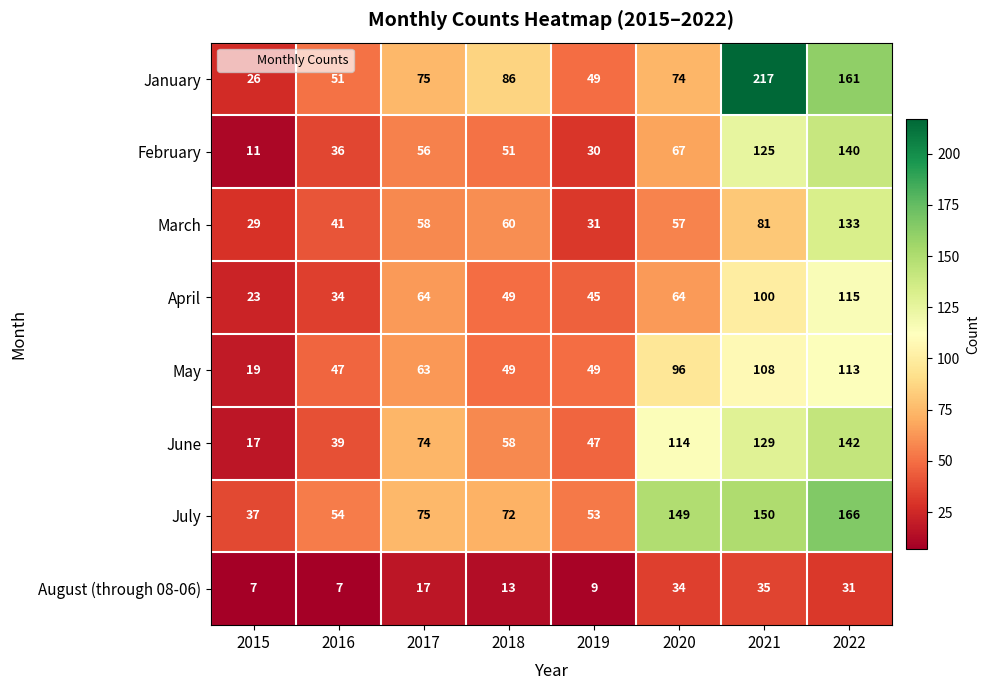

What is the approximate value of May at 2021?

108